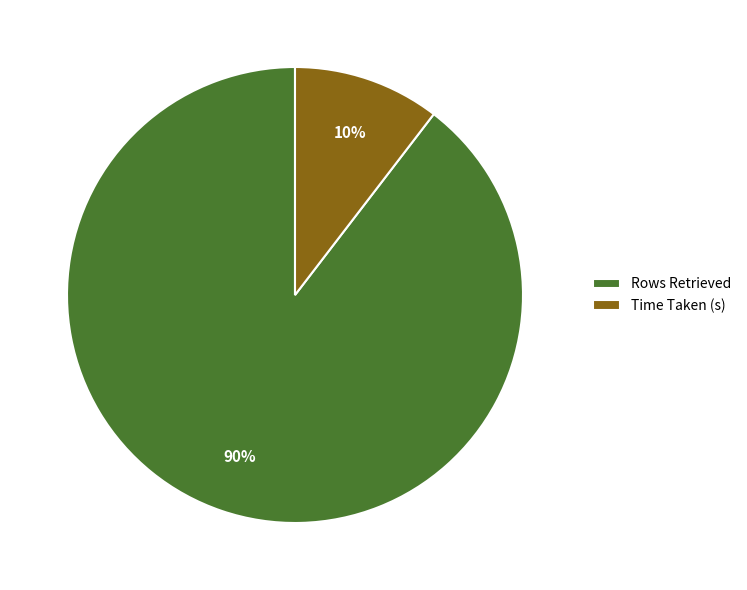

Which has a higher value, Time Taken (s) or Rows Retrieved?

Rows Retrieved